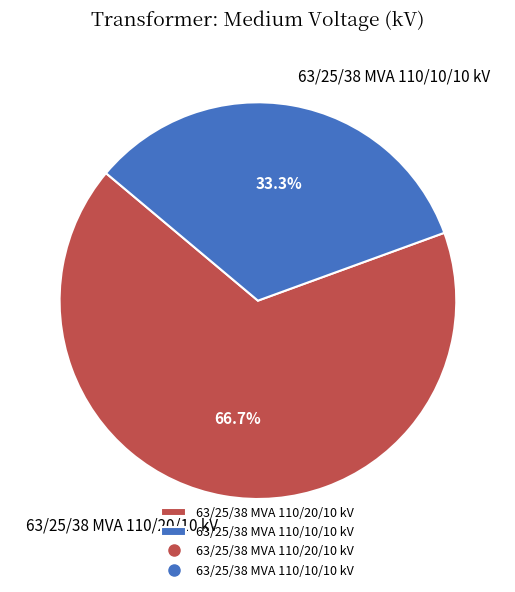

Count the number of slices in the pie.

2